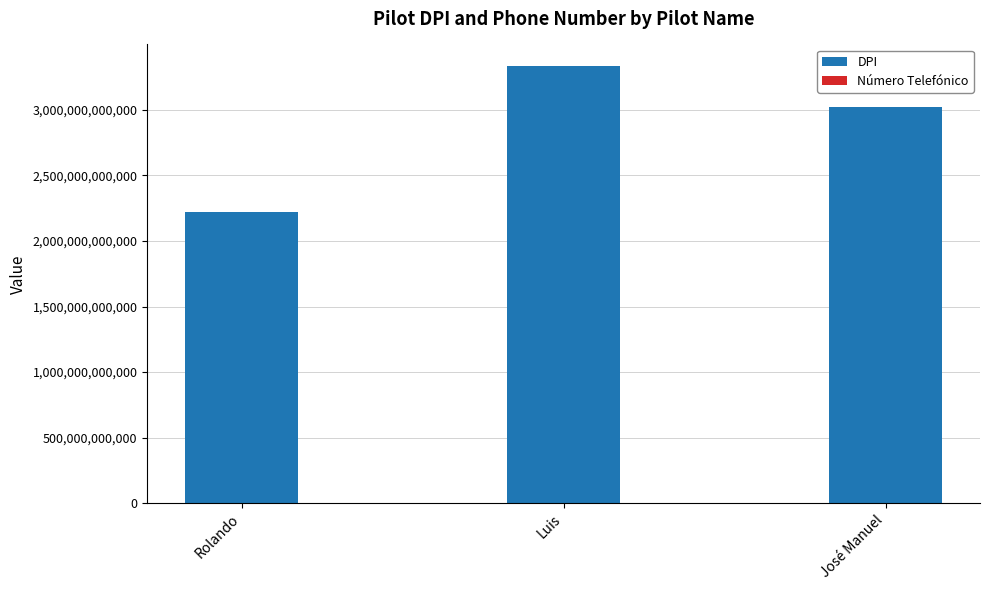

Is it true that DPI equals 1565830916577 at José Manuel?

False